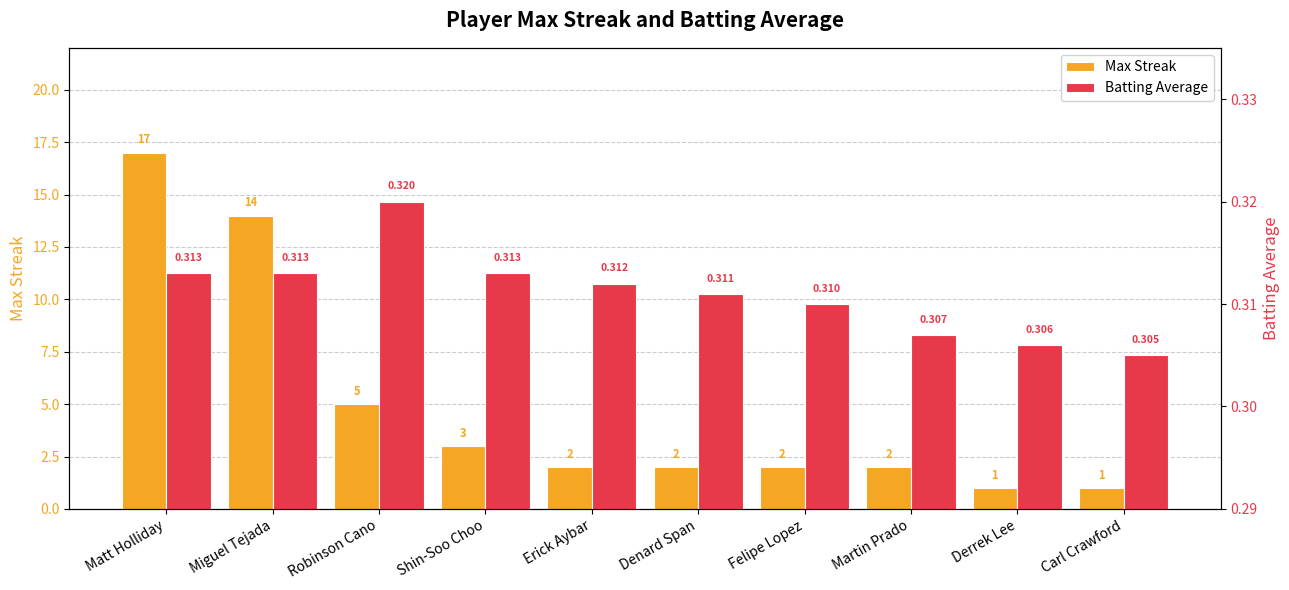

What is the label of the 8th bar from the left?

Martin Prado